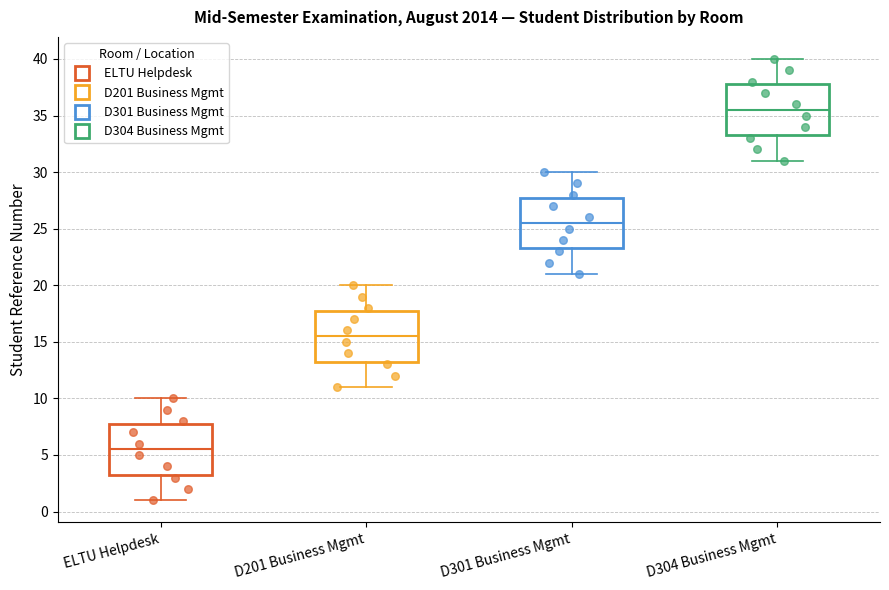

Where is the lower edge of the box for ELTU Helpdesk on the y-axis? The values are not printed on the chart, so give them approximately, as read against the axis.

3.5